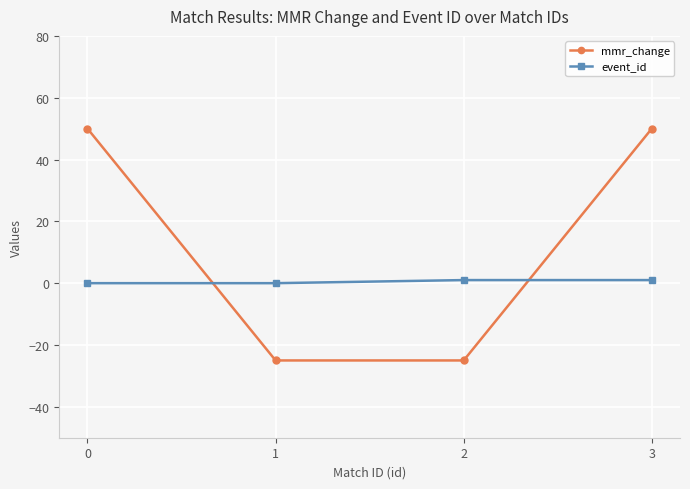

What are all the series names shown in the legend?

mmr_change, event_id